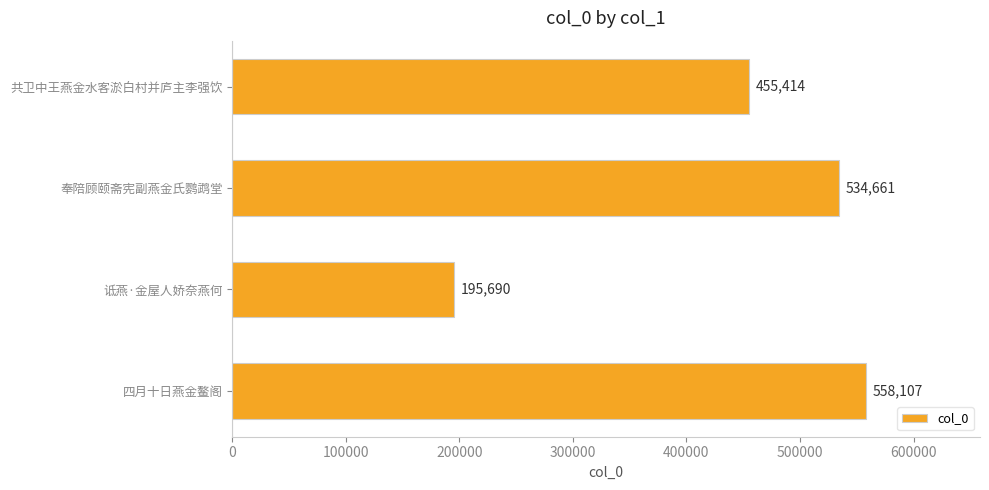

Reading top to bottom, transcribe all the data shown in this chart.

455414	534661	195690	558107